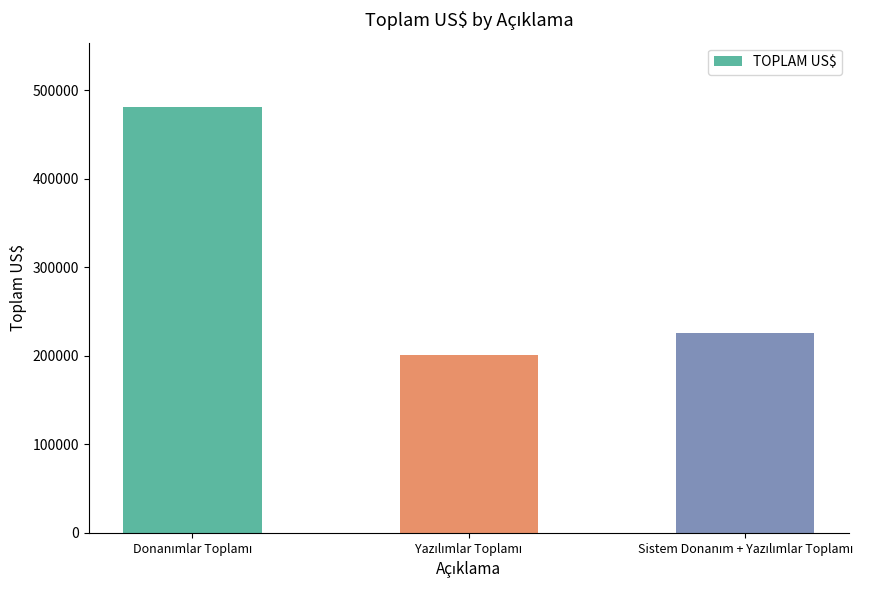

What is the maximum value shown in the chart?

481450